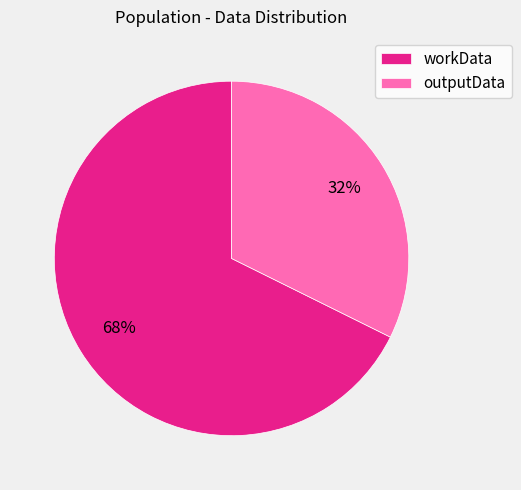

To the nearest percent, what portion does outputData represent?

32%